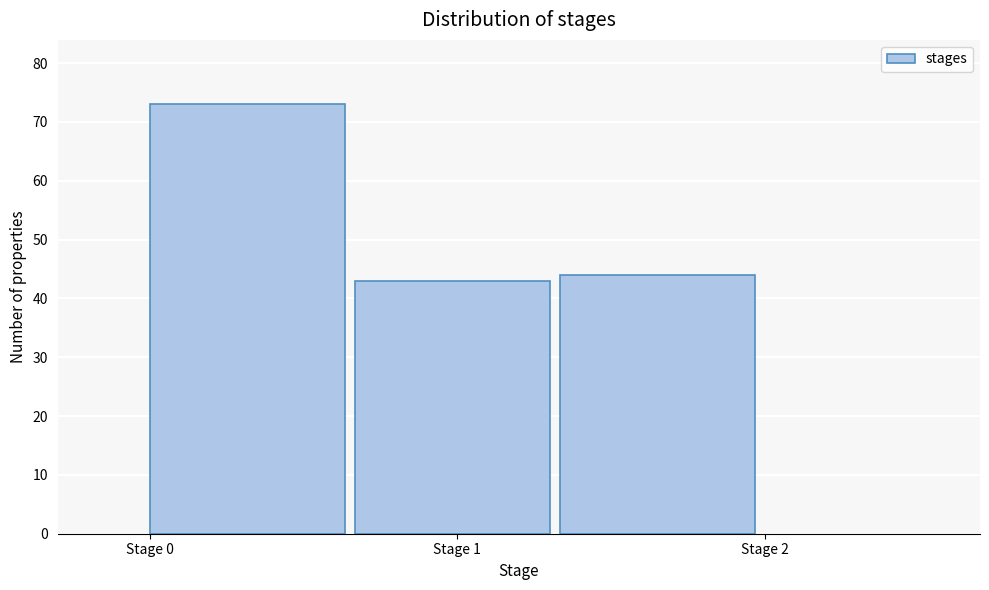

Reading left to right, list every bar in this chart as the range it spans on the x-axis followed by its height. Neither the bar edges nor the heights are printed on the chart, so give them approximately, as read against the axes.

0.0 to 0.7: 73
0.7 to 1.3: 43
1.3 to 2.0: 44